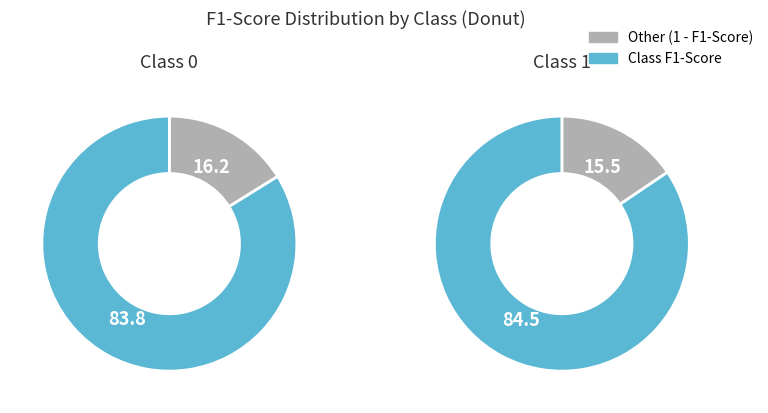

Is there any slice that represents more than half of the pie?

Yes